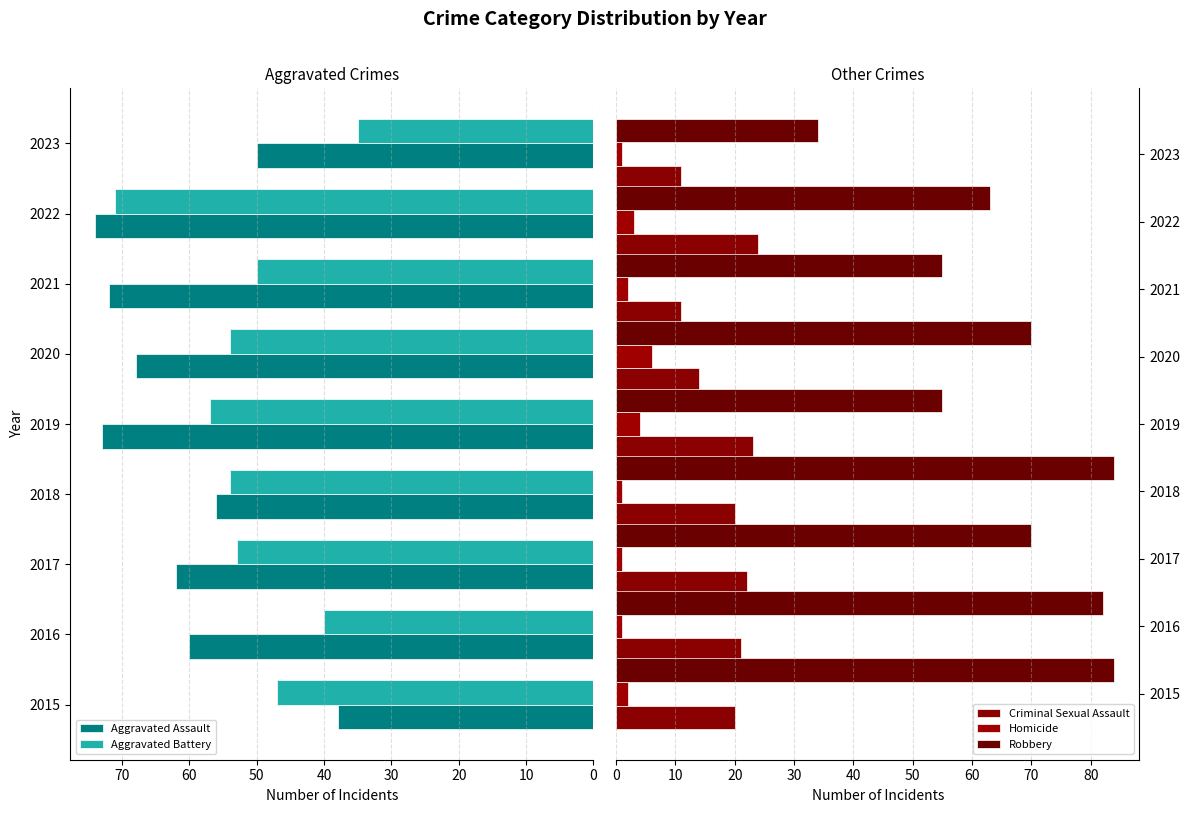

Read the Robbery value at 2015.

84